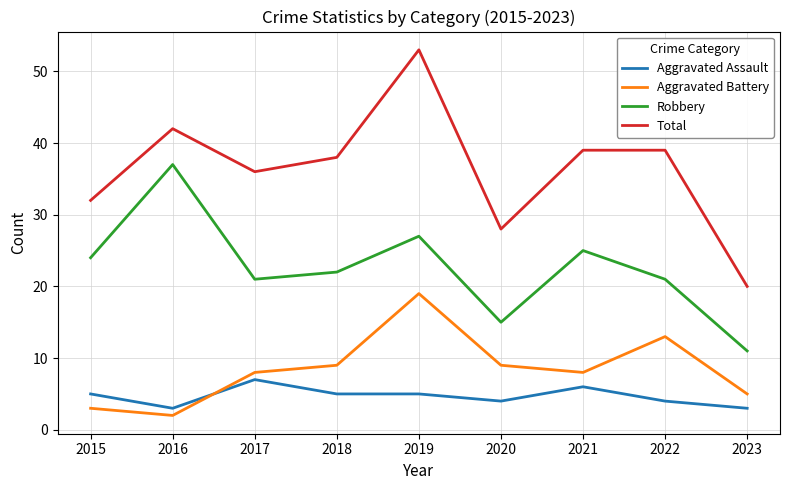

At which category is the sum across all series the highest?

2019